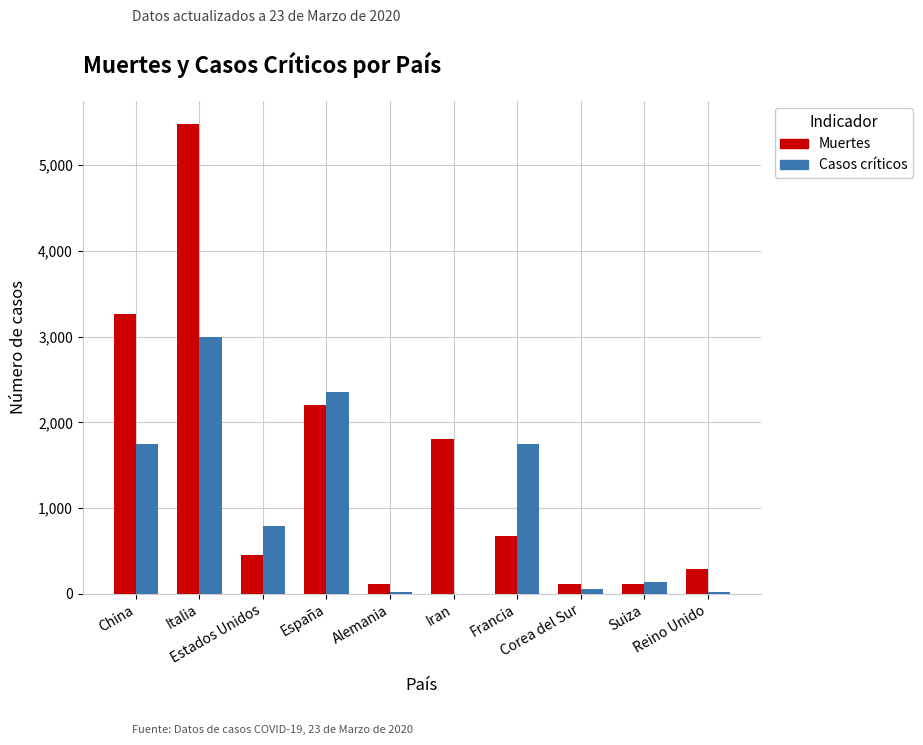

Which series has the largest total across all categories?

Muertes